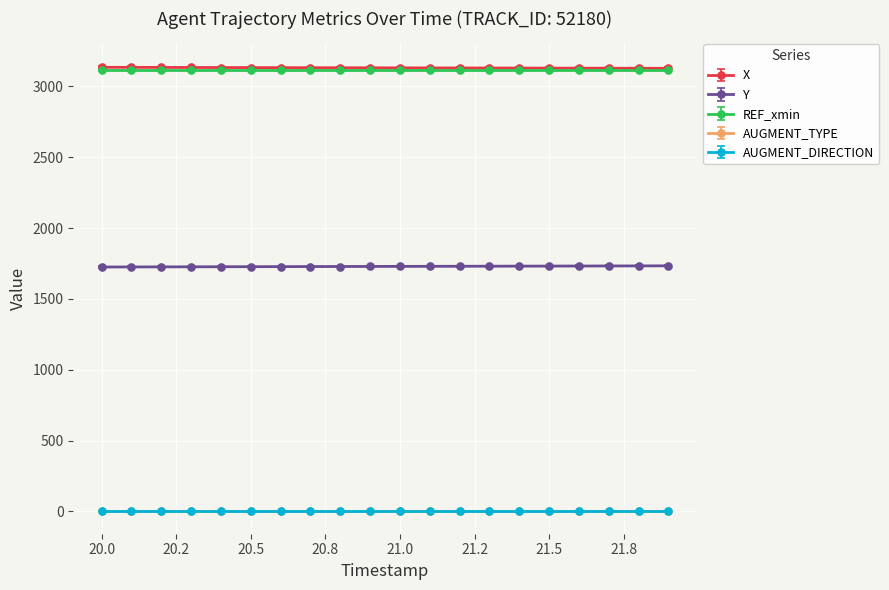

True or false: Y and REF_xmin intersect in this chart.

False